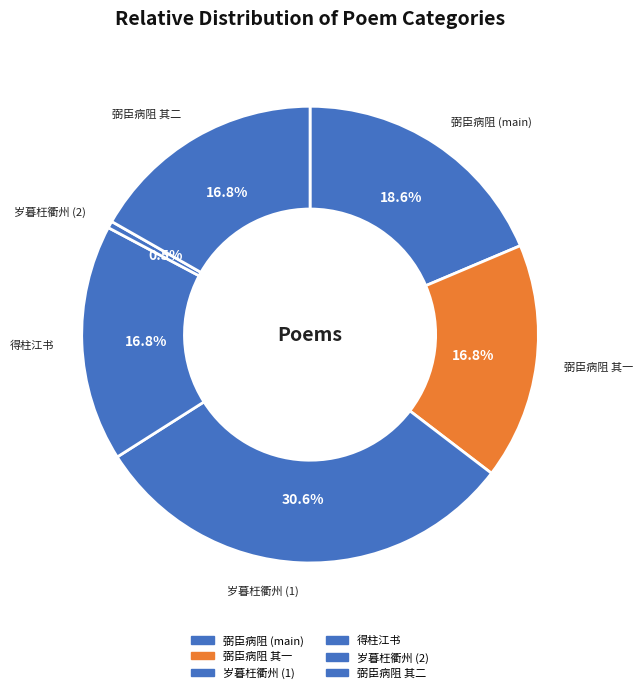

Is there a majority slice in this chart?

No